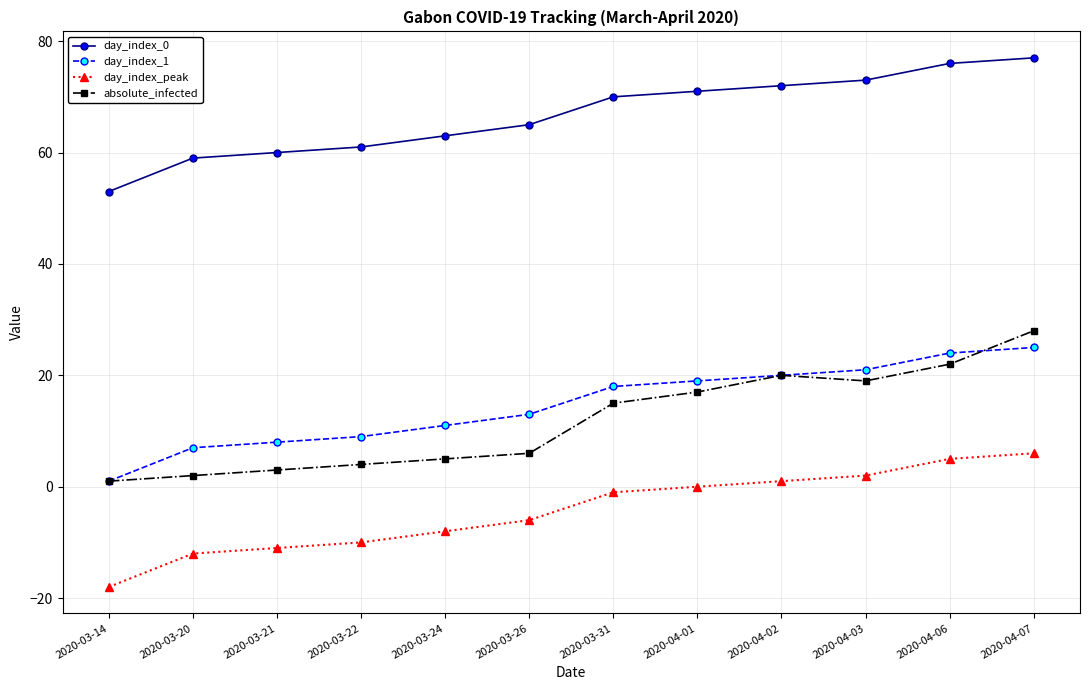

At 2020-03-21, list the series in order from largest to smallest.

day_index_0, day_index_1, absolute_infected, day_index_peak